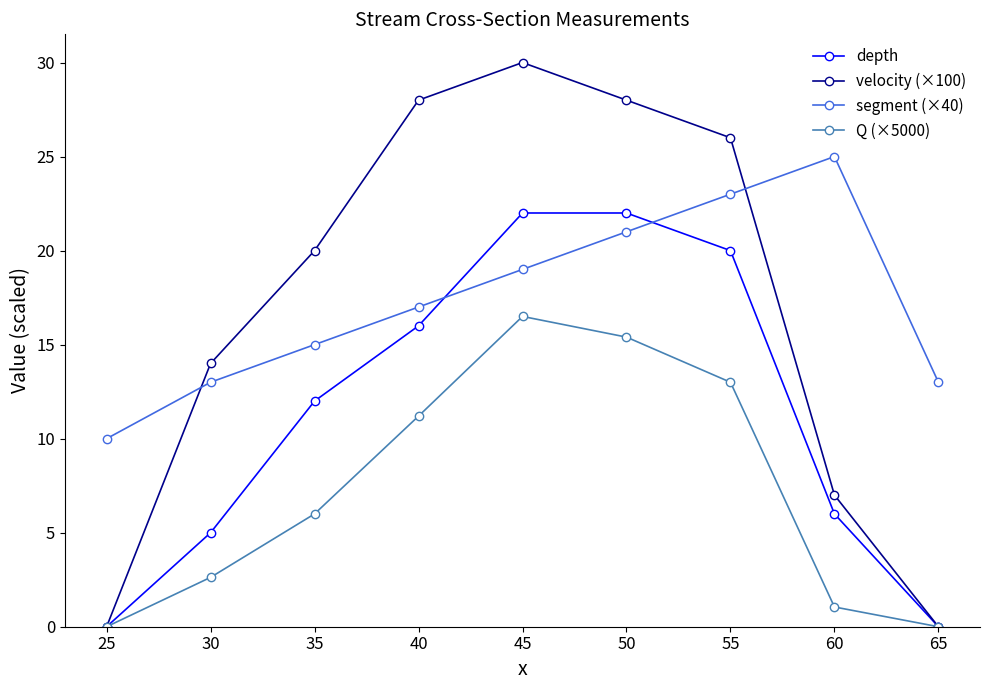

Between 30 and 50, which series saw the biggest shift?

depth